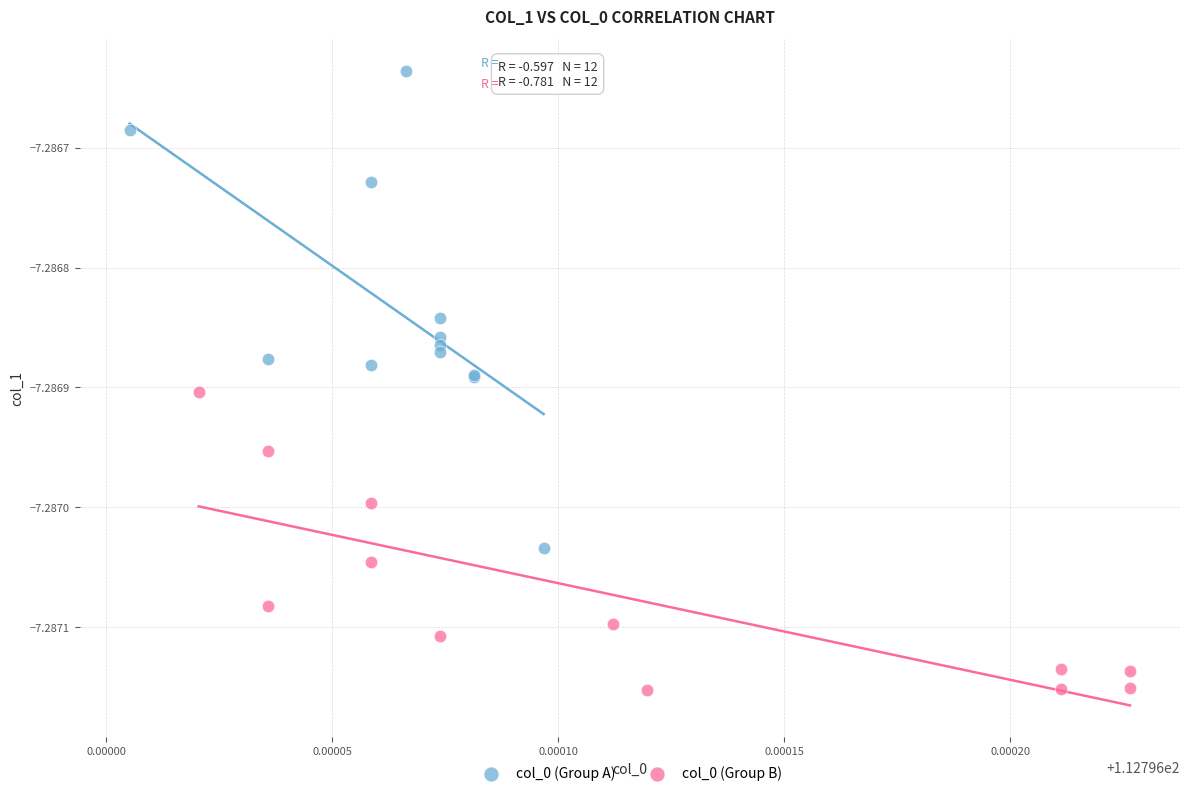

Which series reaches the minimum Y coordinate?

col_0 (Group B)